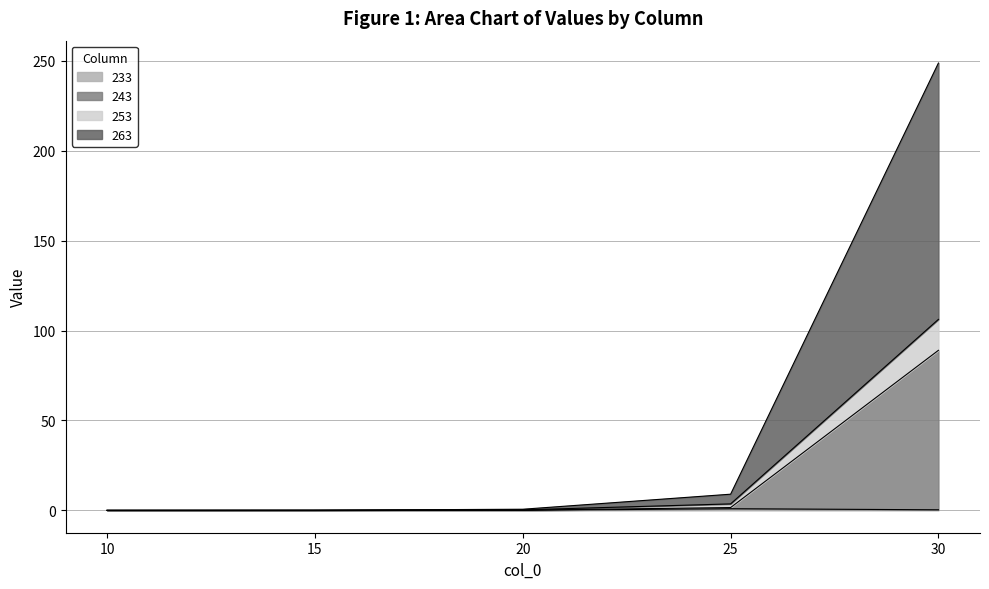

Is it true that 263 equals 4.8 at 25?

False